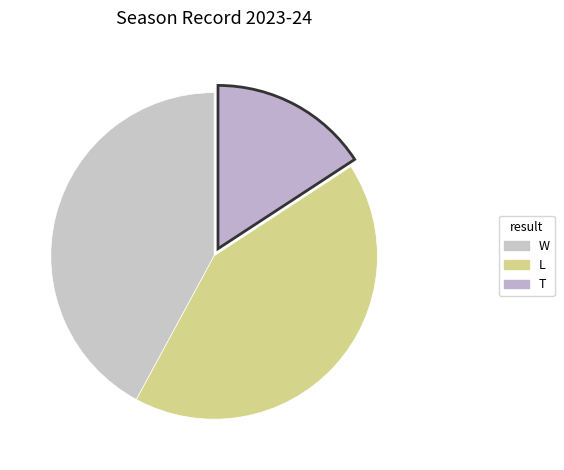

How many slices are in this pie chart?

3